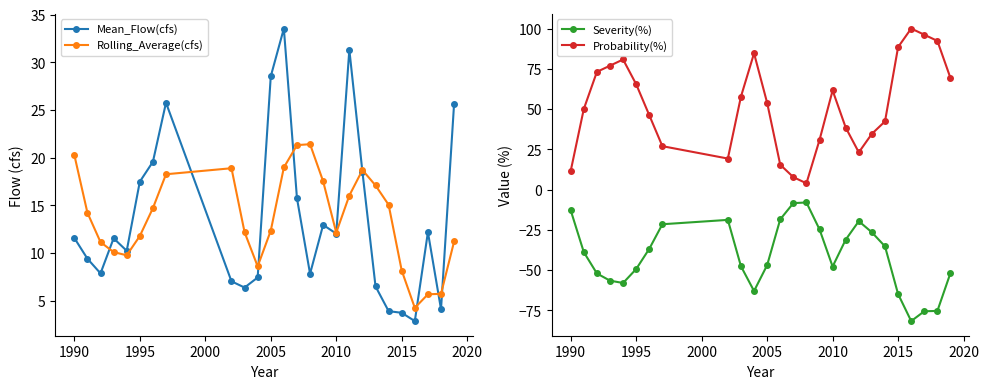

In Severity(%), how many points are lower than both neighbors (excluding endpoints)?

4